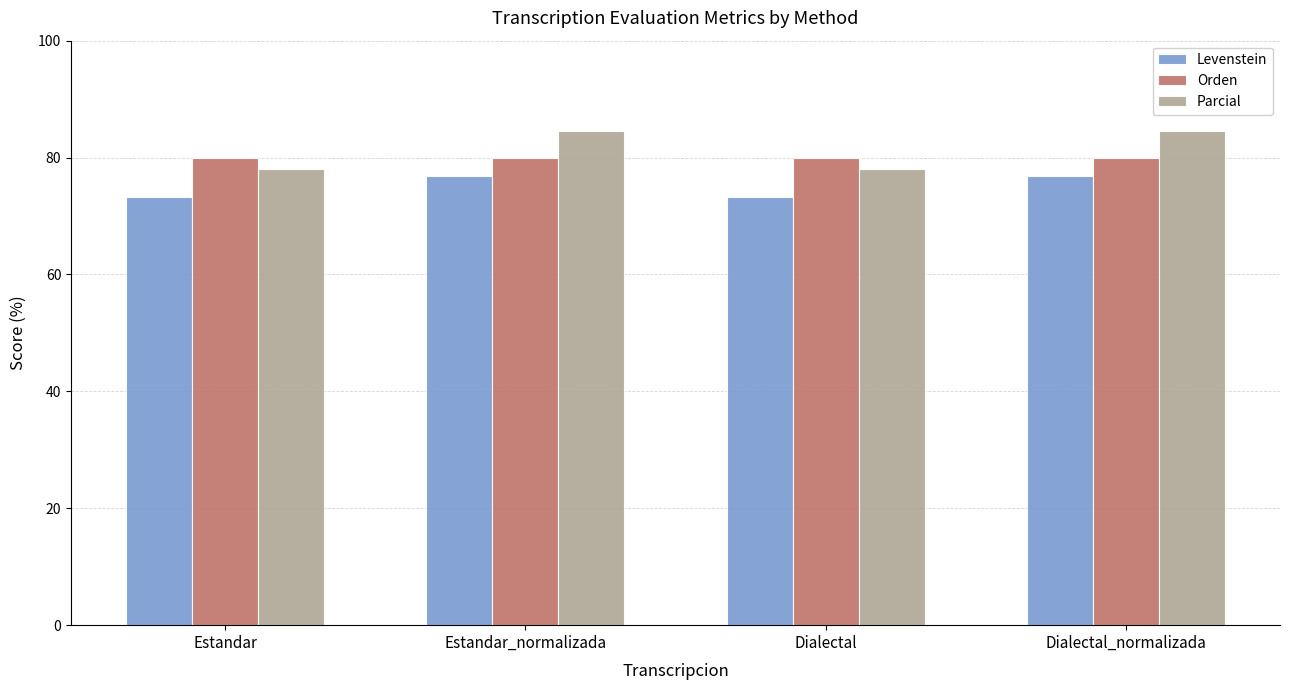

Reading left to right, transcribe all the data shown in this chart.

Levenstein: 73.3	76.9	73.3	76.9
Orden: 80.0	80.0	80.0	80.0
Parcial: 78.1	84.5	78.1	84.5